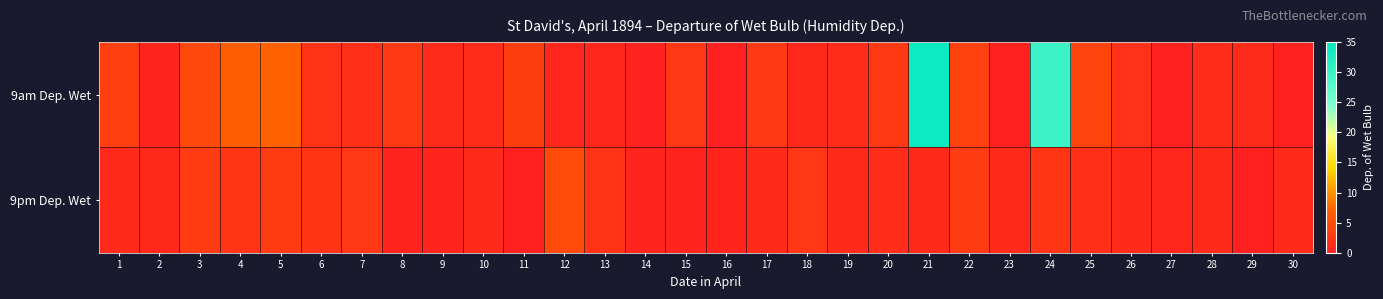

Which label corresponds to the largest value in the chart?

21